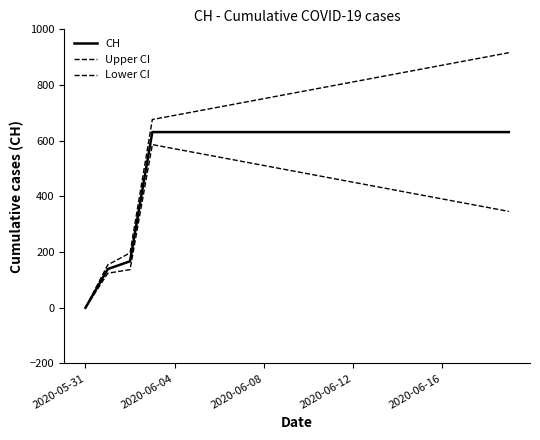

How many positive values does the CH series have?

19